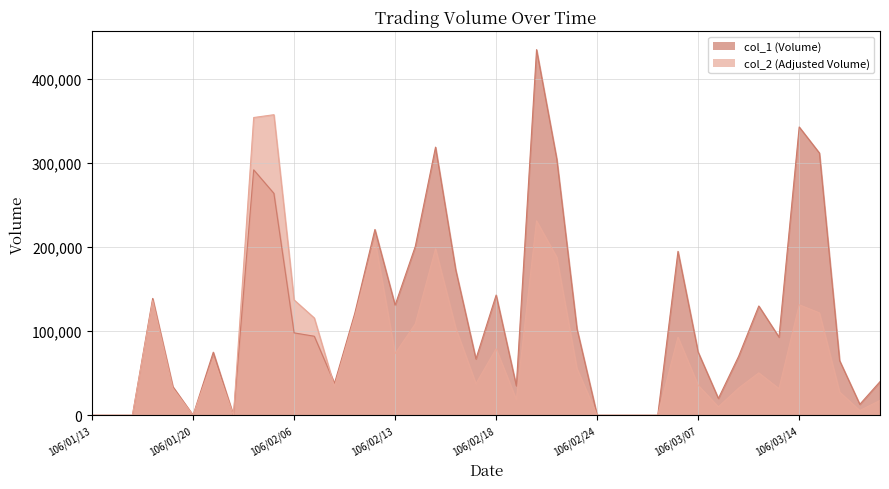

What is the value of the col_2 point at the 9th from the left?

354230